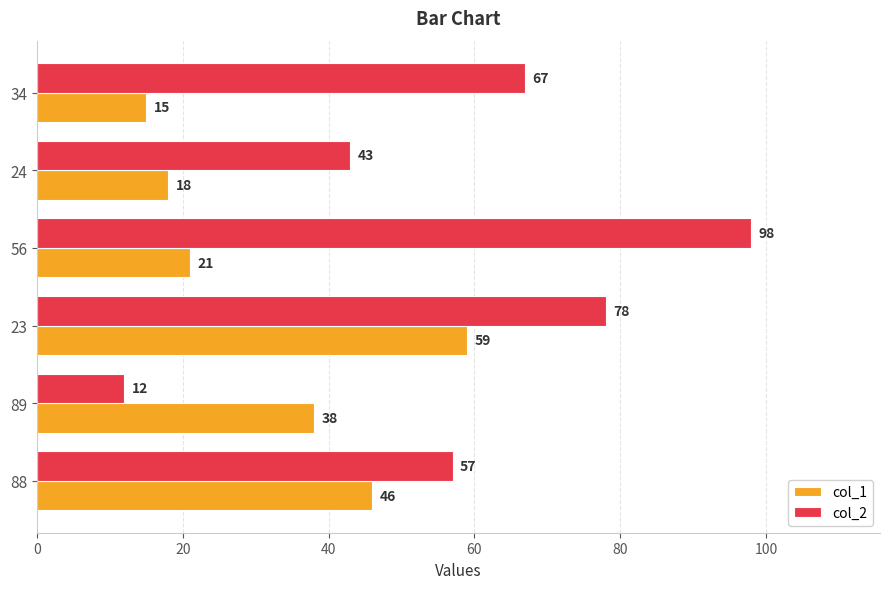

How many series are shown in this chart?

2